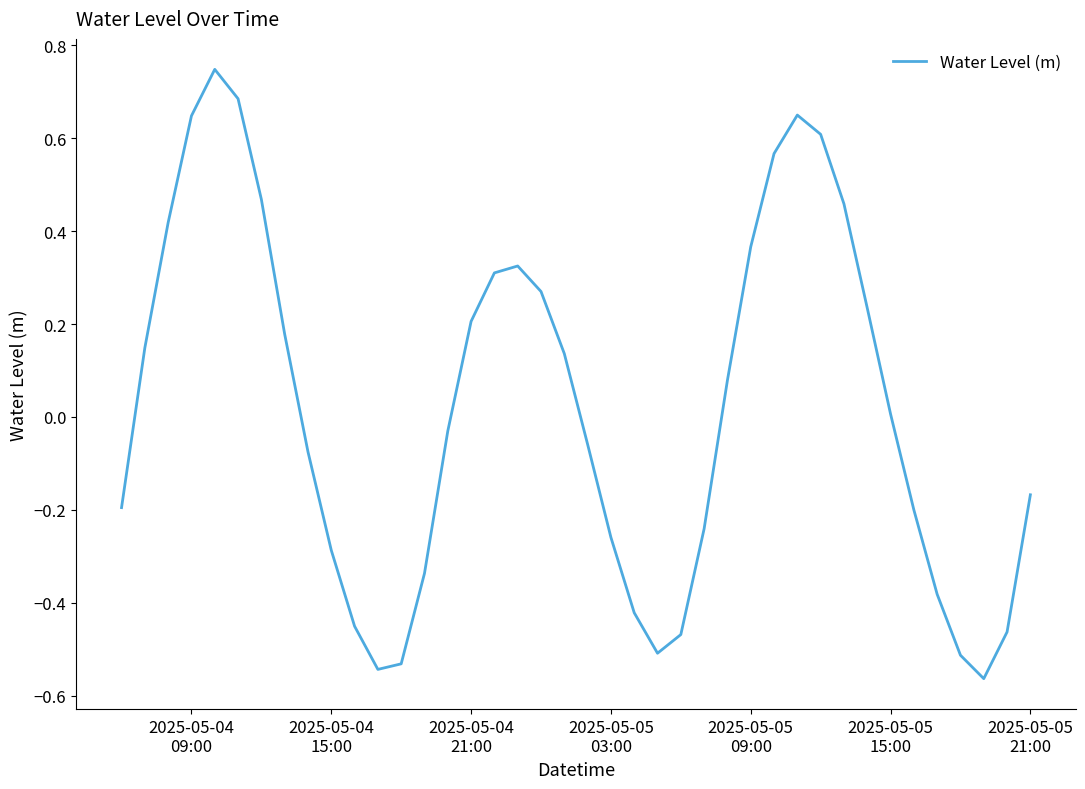

What is the difference between the maximum and minimum values?

1.3